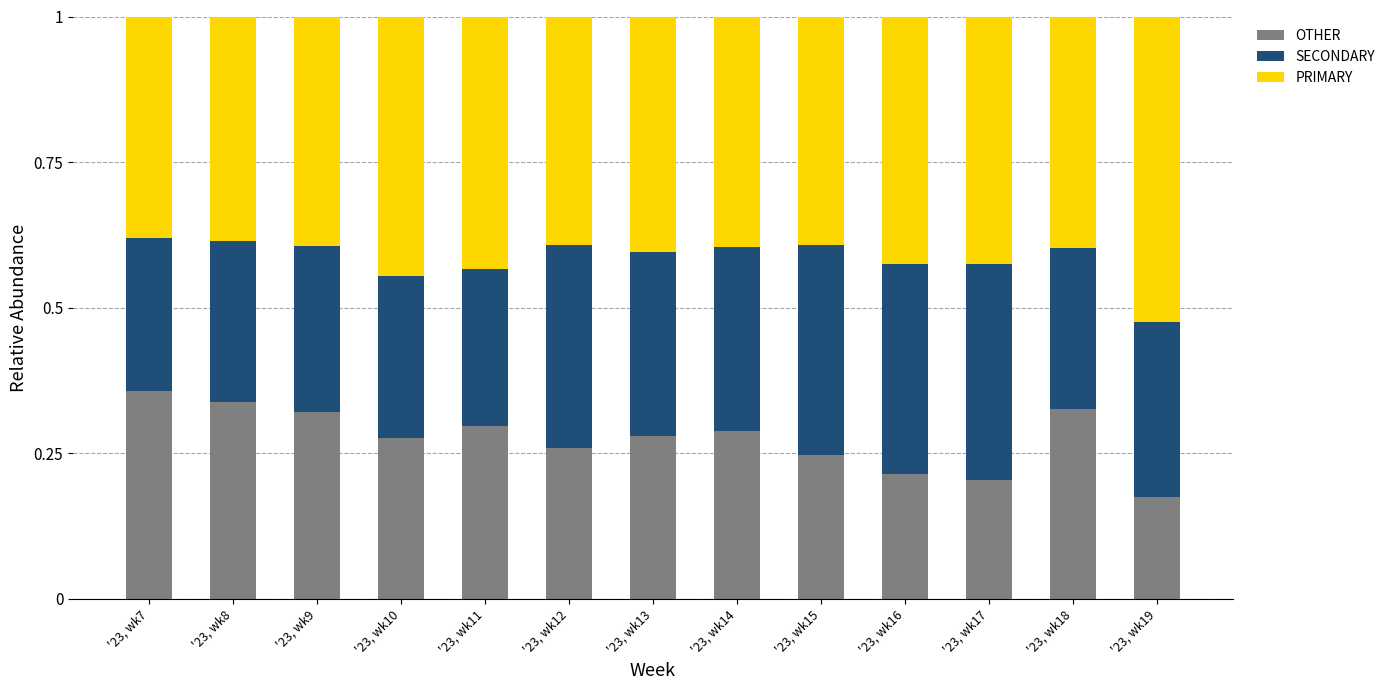

Where is OTHER nearest to the value 0?

'23, wk19